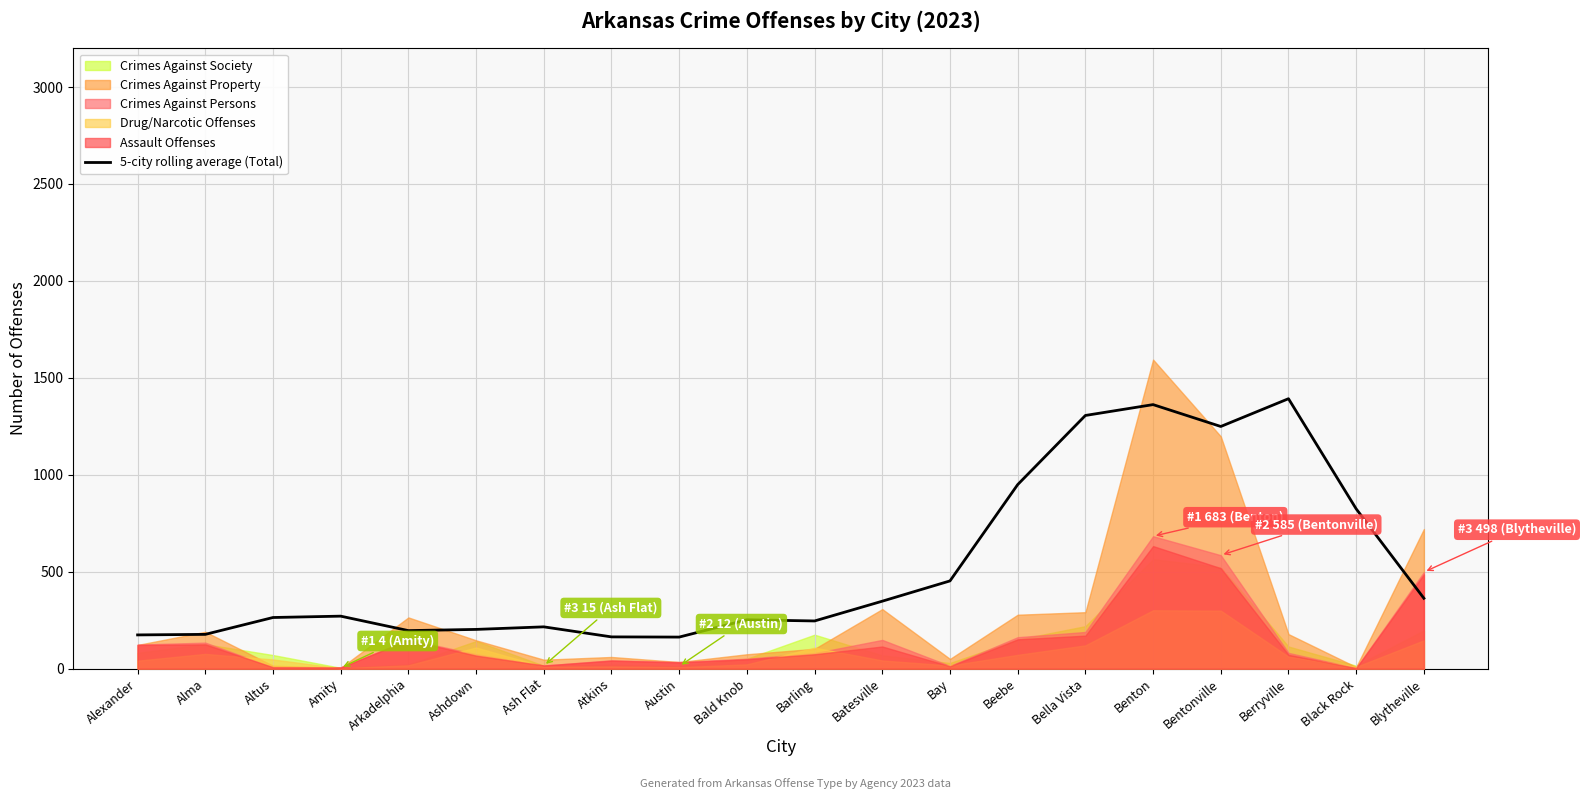

Rank the categories by value from lowest to highest.

Austin, Atkins, Alexander, Alma, Arkadelphia, Ashdown, Ash Flat, Barling, Bald Knob, Altus, Amity, Batesville, Blytheville, Bay, Black Rock, Beebe, Bentonville, Bella Vista, Benton, Berryville